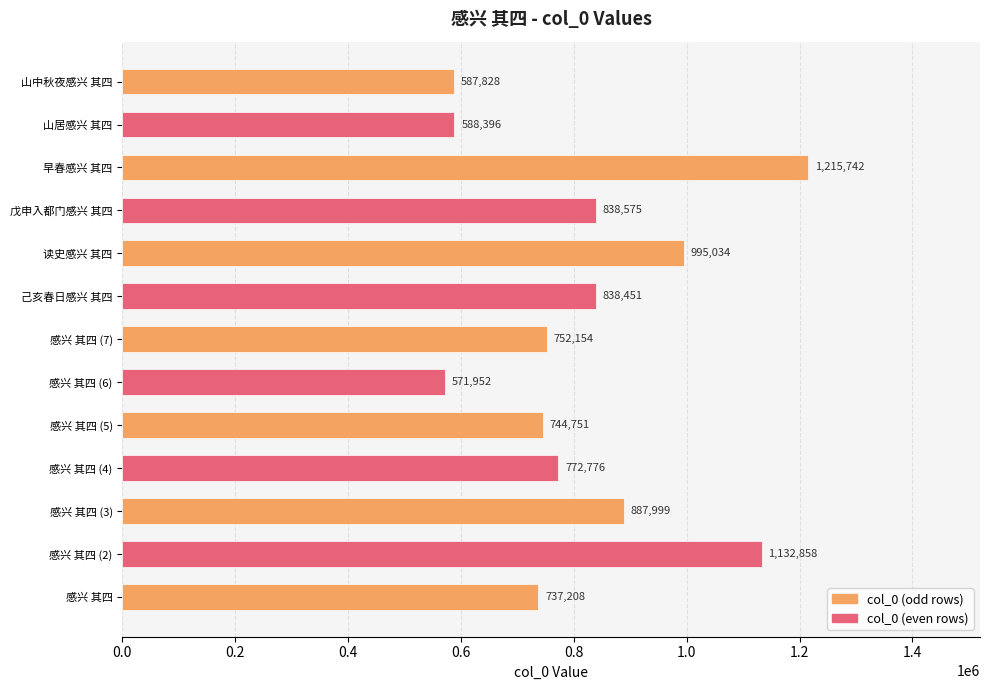

The value at 早春感兴 其四 is 1632929. True or false?

False